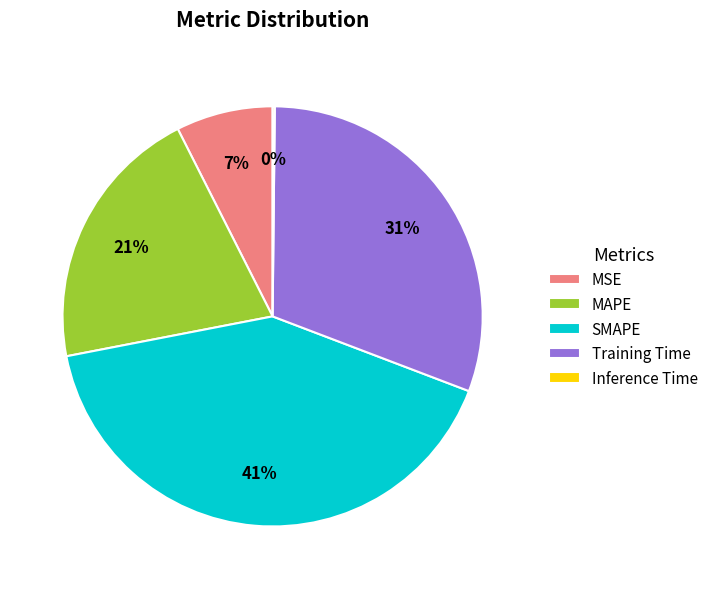

The MSE slice represents 19% of the pie. True or false?

False